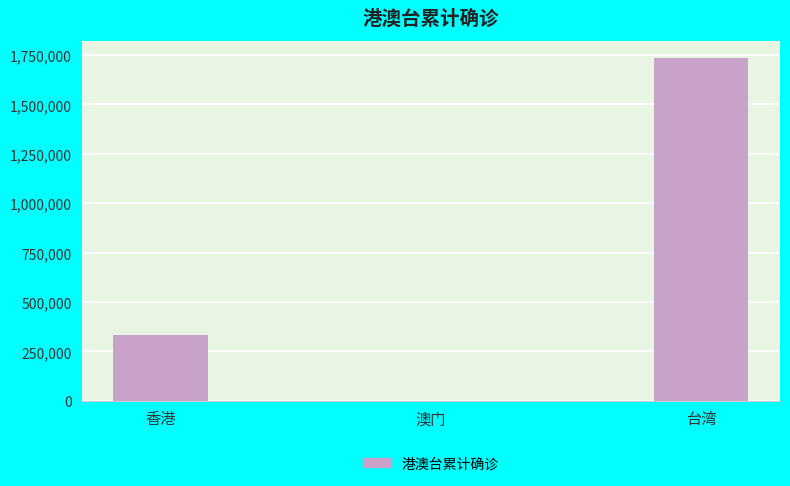

What is the sum of the values at 台湾 and 香港?

2067288